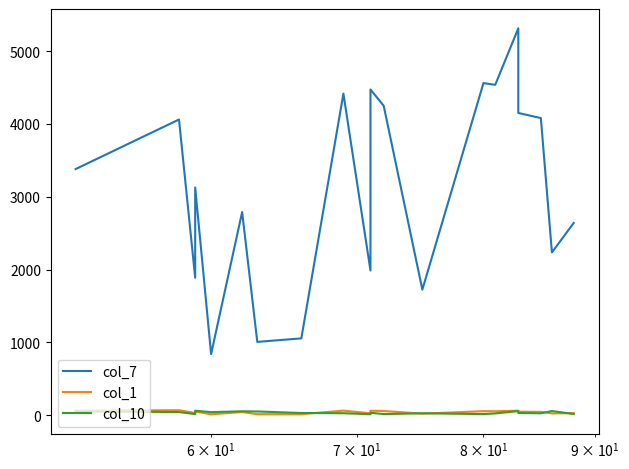

Count the number of data series in this chart.

3